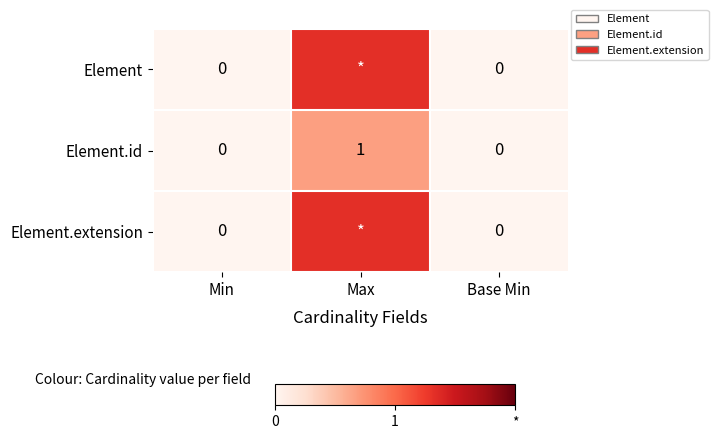

Is it true that Element.id equals 1 at Base Min?

False